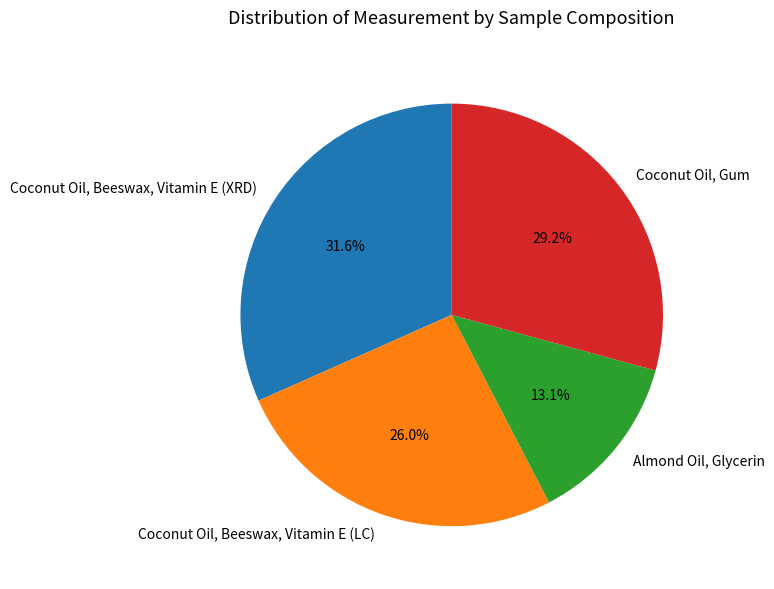

Is Coconut Oil, Gum the majority of the pie?

No